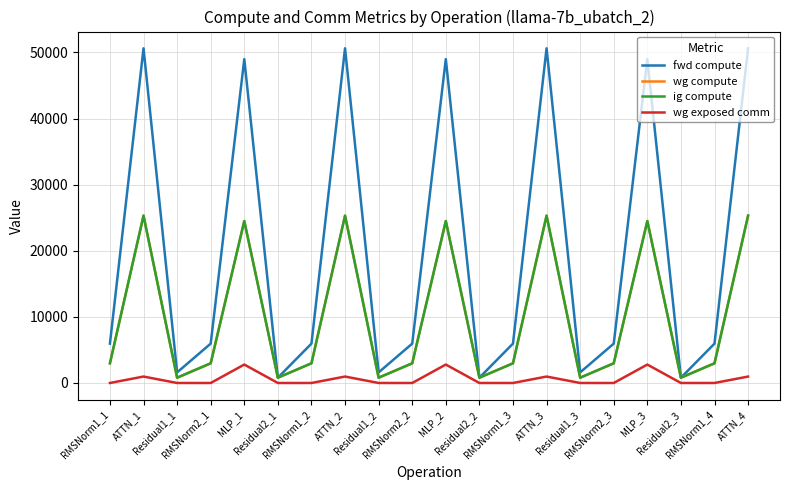

The wg exposed comm series shows 876.2 at Residual2_2. True or false?

False